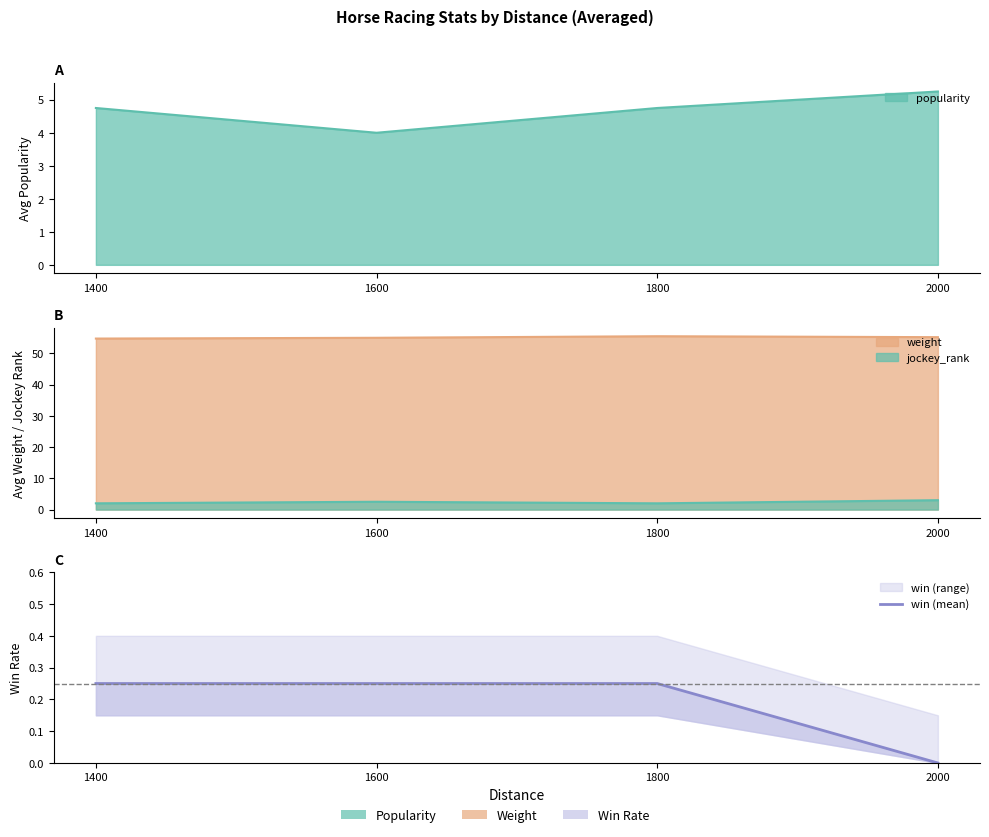

True or false: the data shows 0.4 at 1800.

False